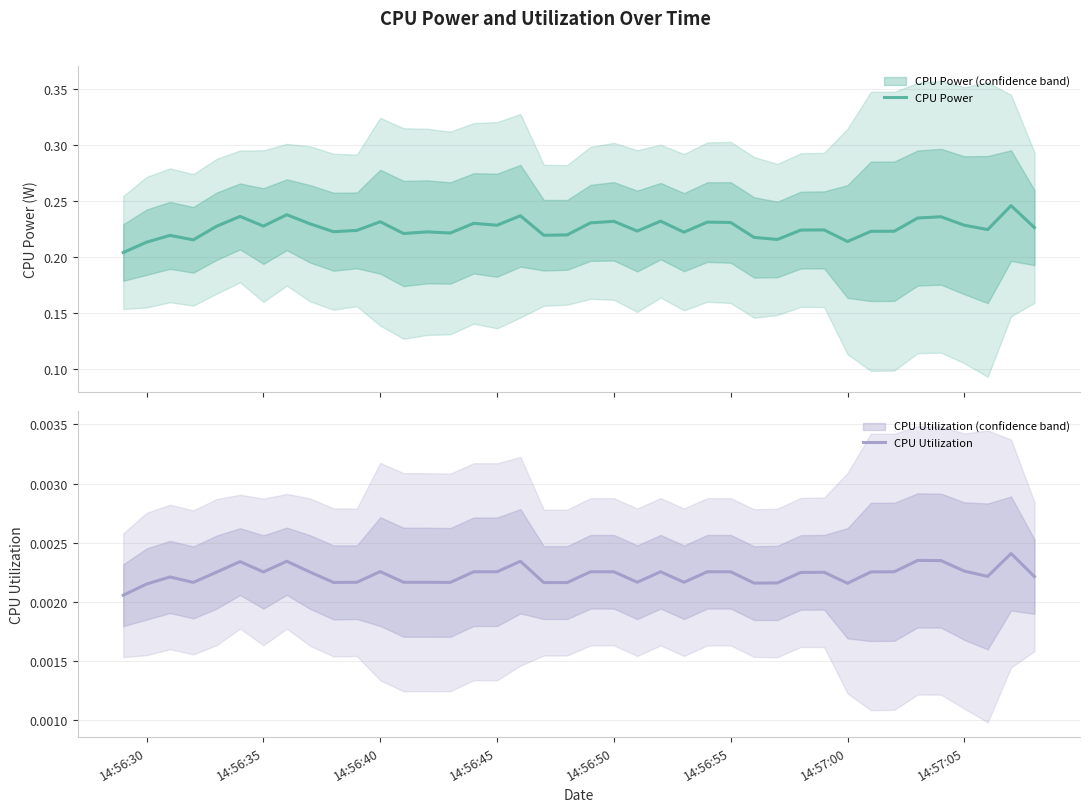

How many interior local valleys does the CPU Utilization series have?

10